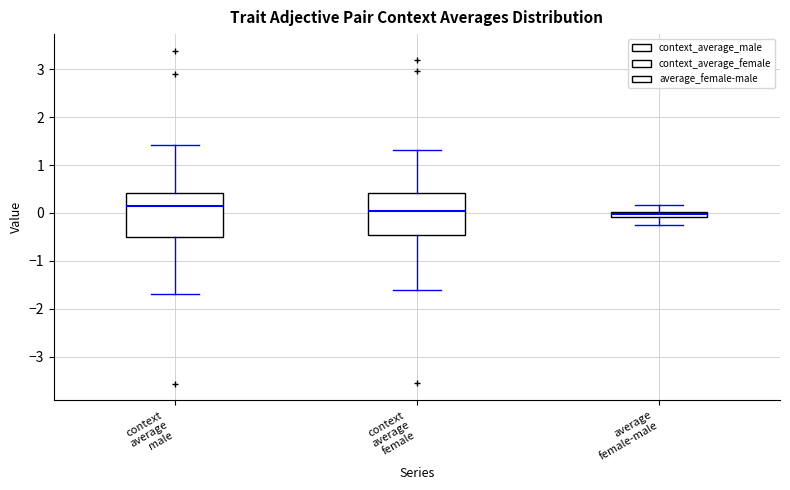

Where is the upper edge of the box for context average female on the y-axis? The values are not printed on the chart, so give them approximately, as read against the axis.

0.4